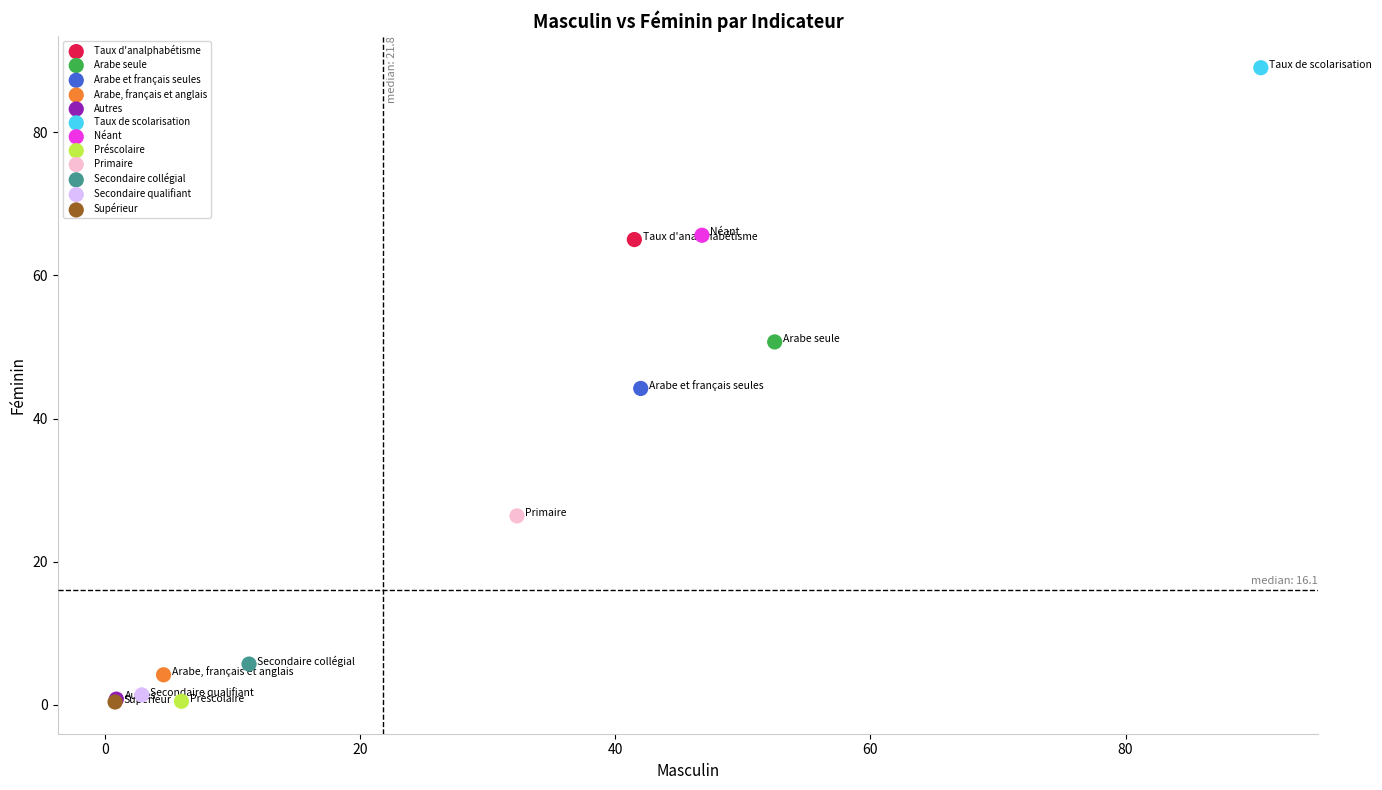

Which series reaches the maximum Y coordinate?

Taux de scolarisation